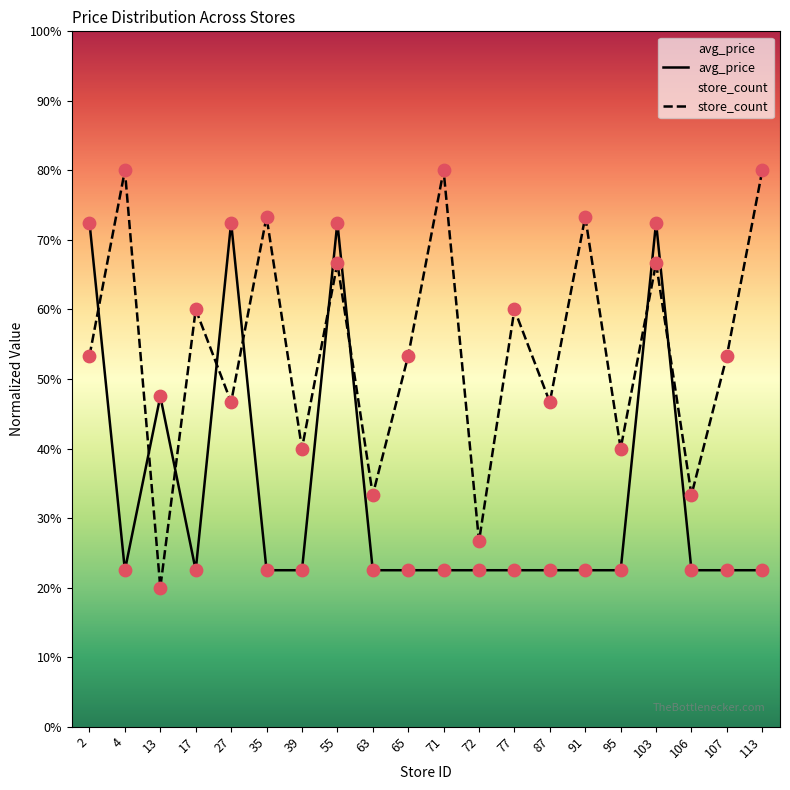

Which series has the largest total across all categories?

store_count